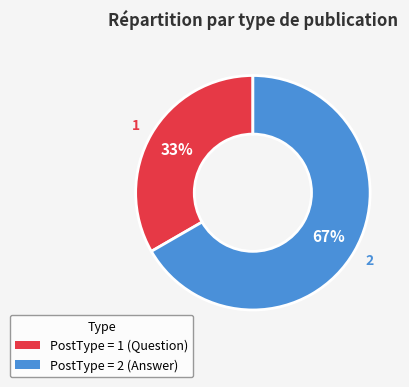

Which category has the biggest portion of the pie?

PostType = 2 (Answer)